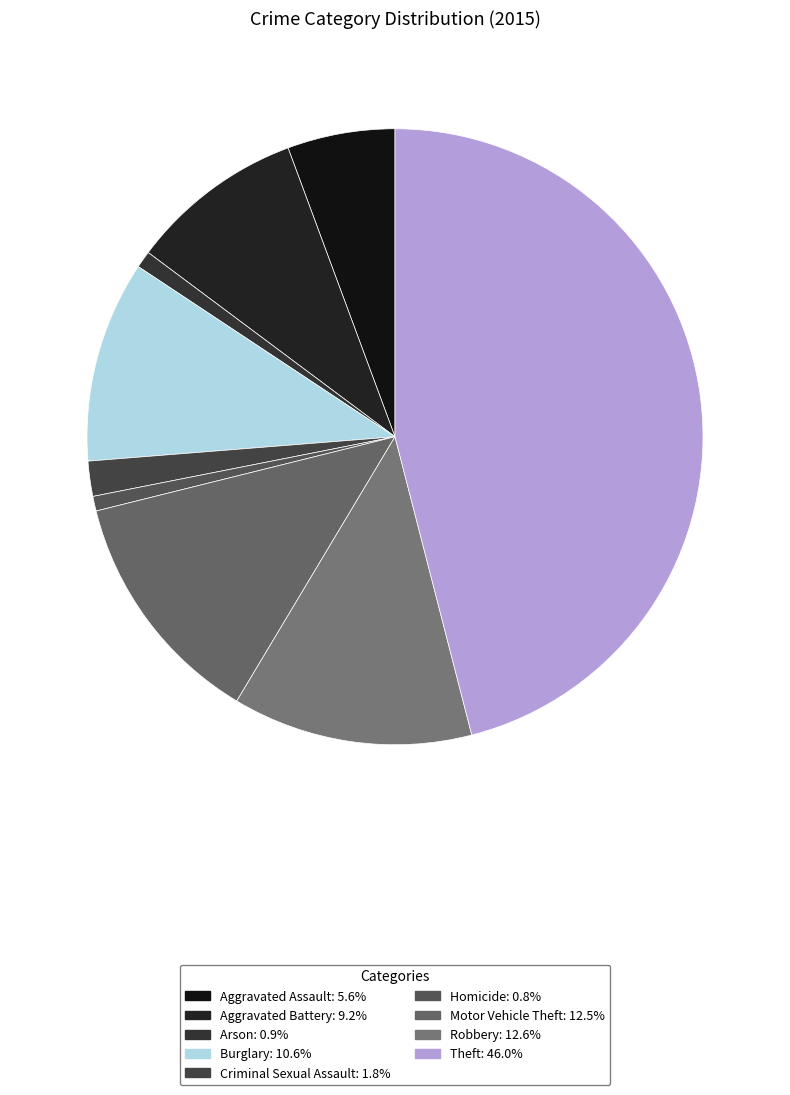

Count the number of slices in the pie.

9